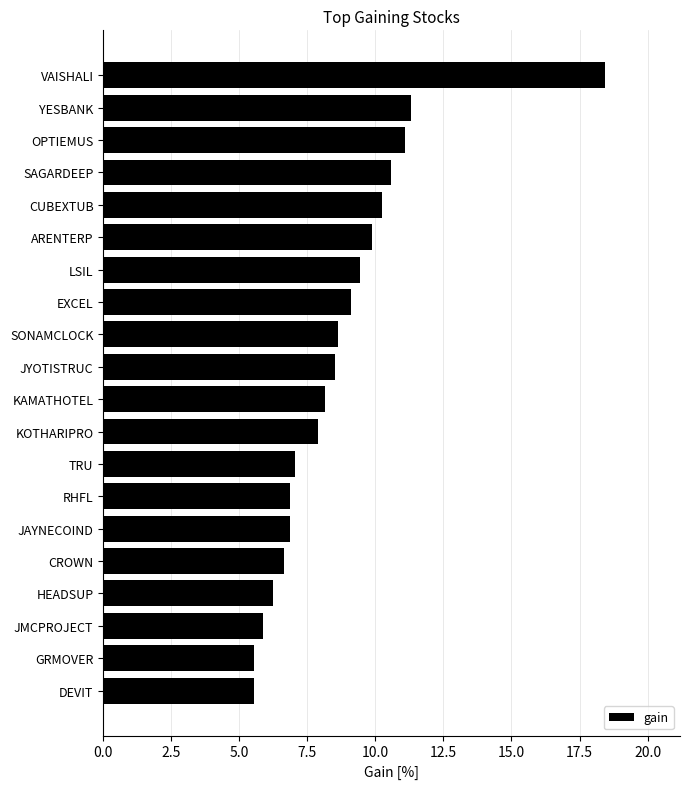

How many categories are shown in the chart?

20